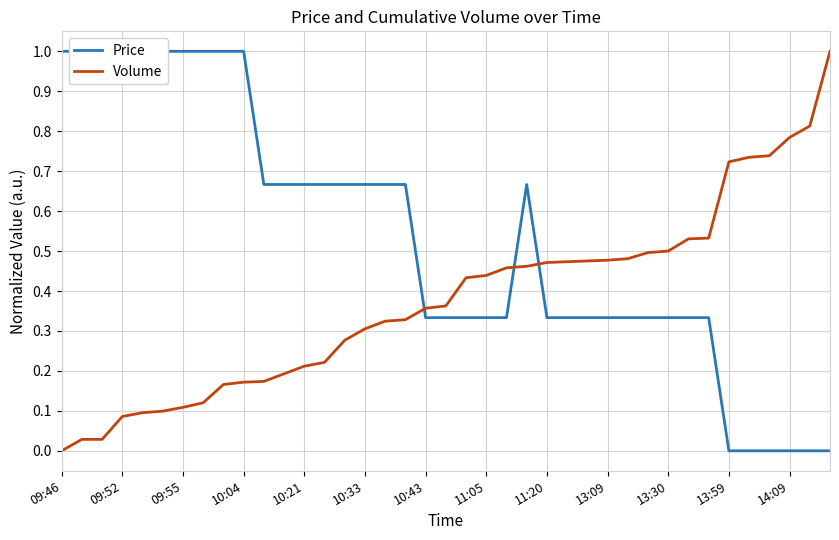

List the series in order of their peak value, lowest first.

Price, Volume